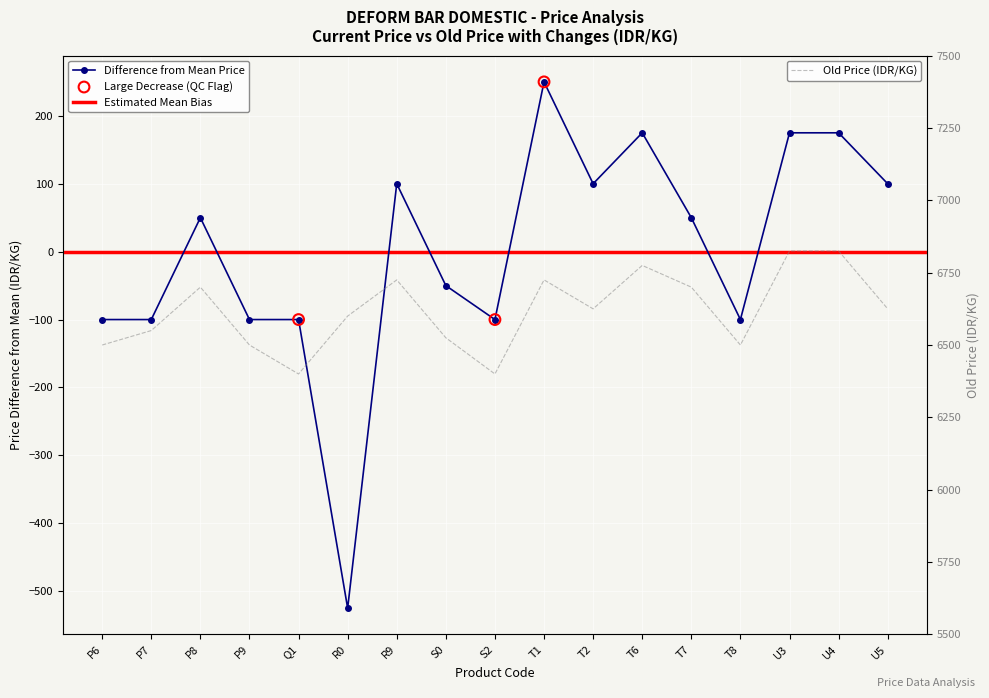

Which series has the largest total across all categories?

Old Price (IDR/KG)